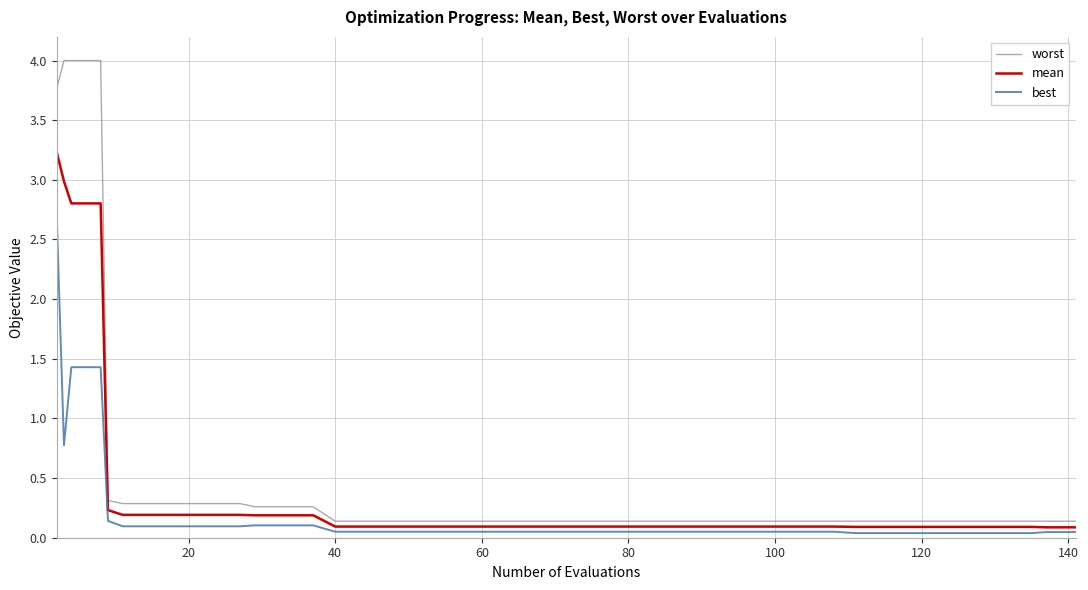

True or false: best and mean intersect in this chart.

False